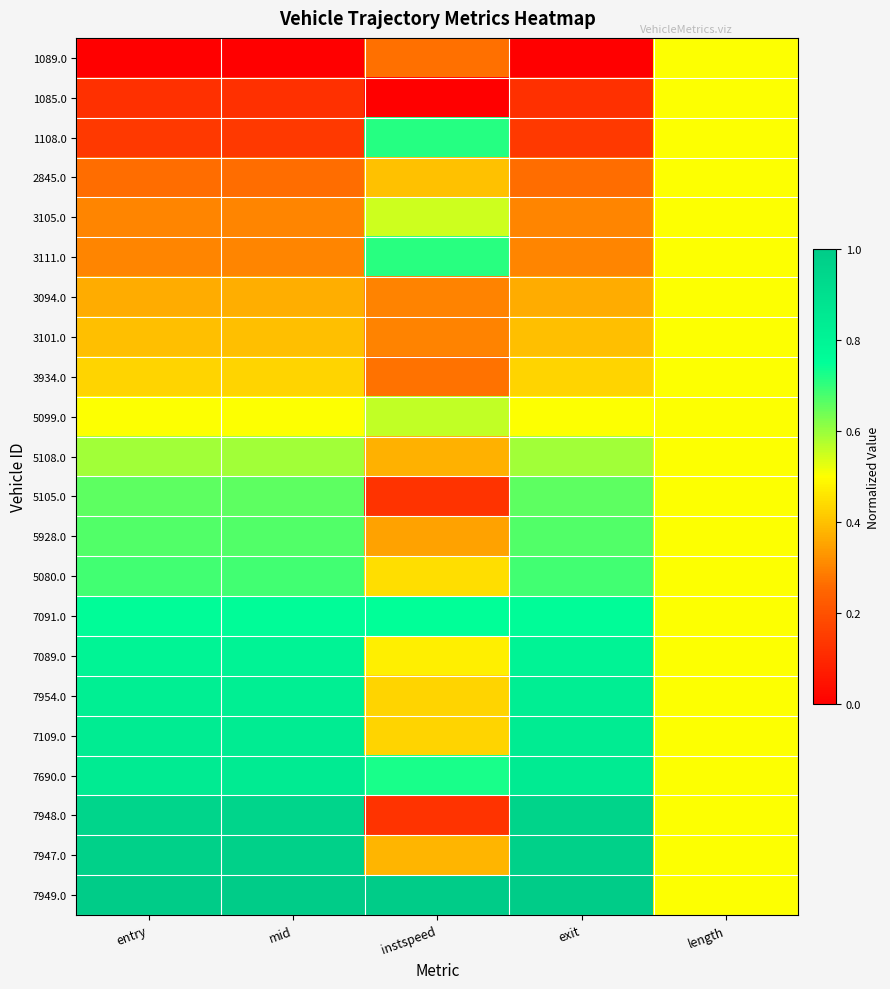

Rank the series at instspeed from lowest to highest value.

1085.0, 5105.0, 7948.0, 1089.0, 3934.0, 3094.0, 3101.0, 5928.0, 5108.0, 7947.0, 2845.0, 7109.0, 7954.0, 5080.0, 7089.0, 3105.0, 5099.0, 3111.0, 1108.0, 7690.0, 7091.0, 7949.0